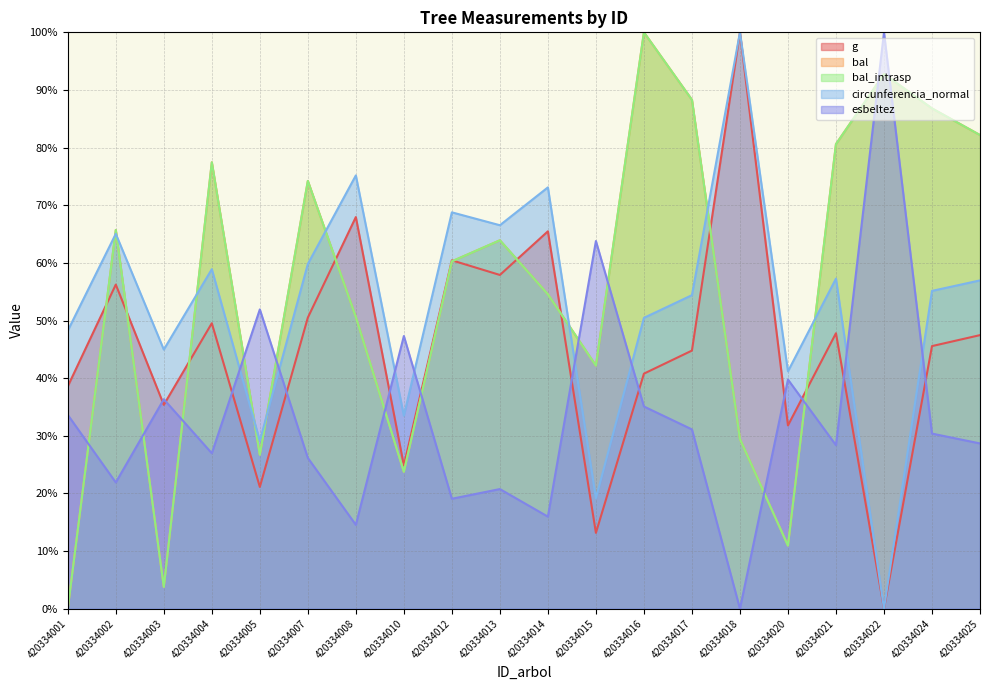

True or false: bal_intrasp and bal cross at least once.

False